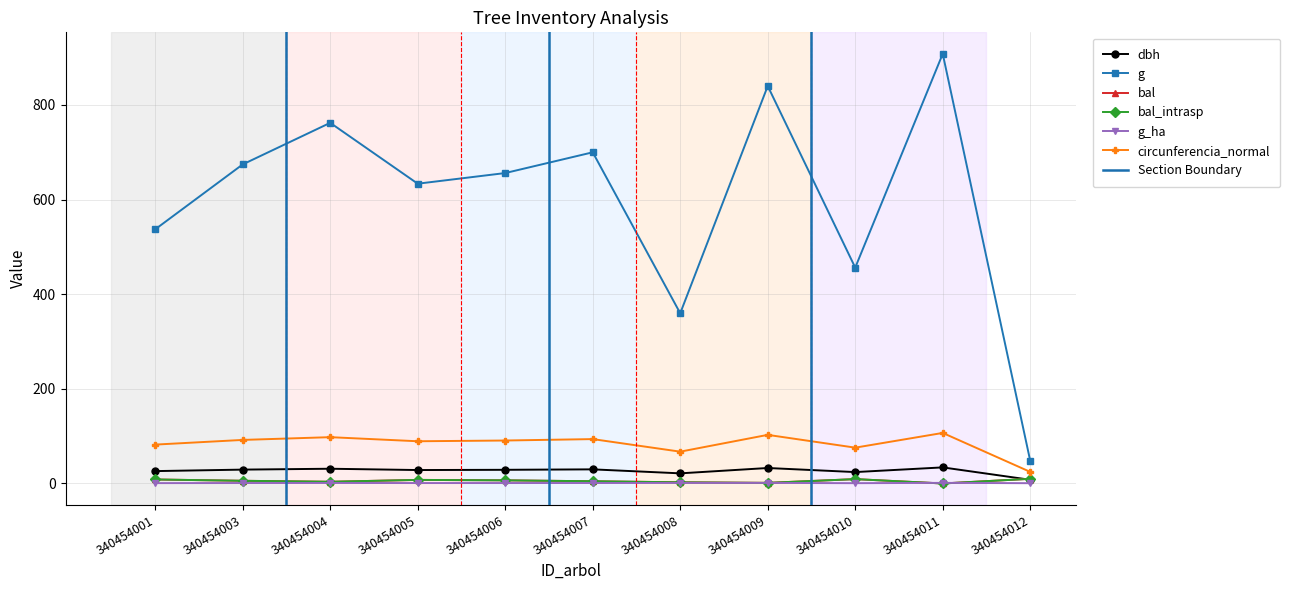

What is the value of the g point at the 11th from the left?

47.8